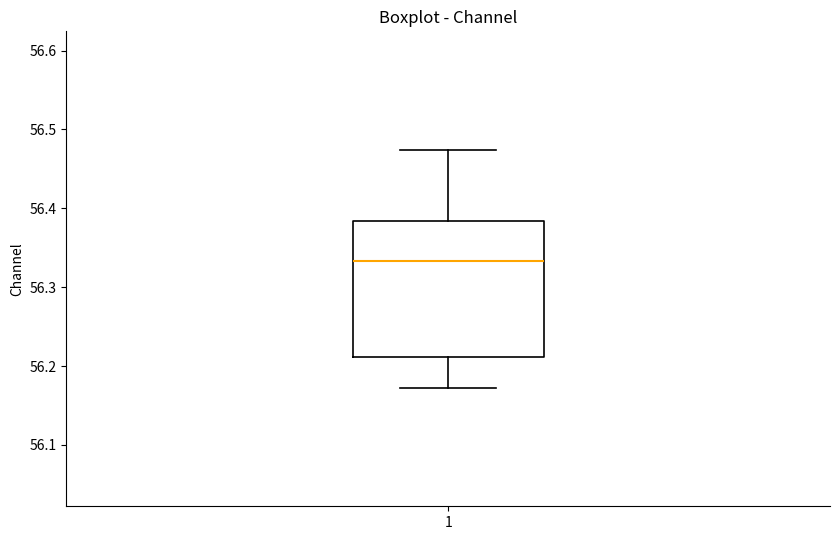

Read this box plot against the y-axis: the position of the median line, the range covered by the box, and the ends of both whiskers. The values are not printed on the chart, so give them approximately, as read against the axis.

median 56.33, box 56.21 to 56.38, whiskers 56.17 to 56.47